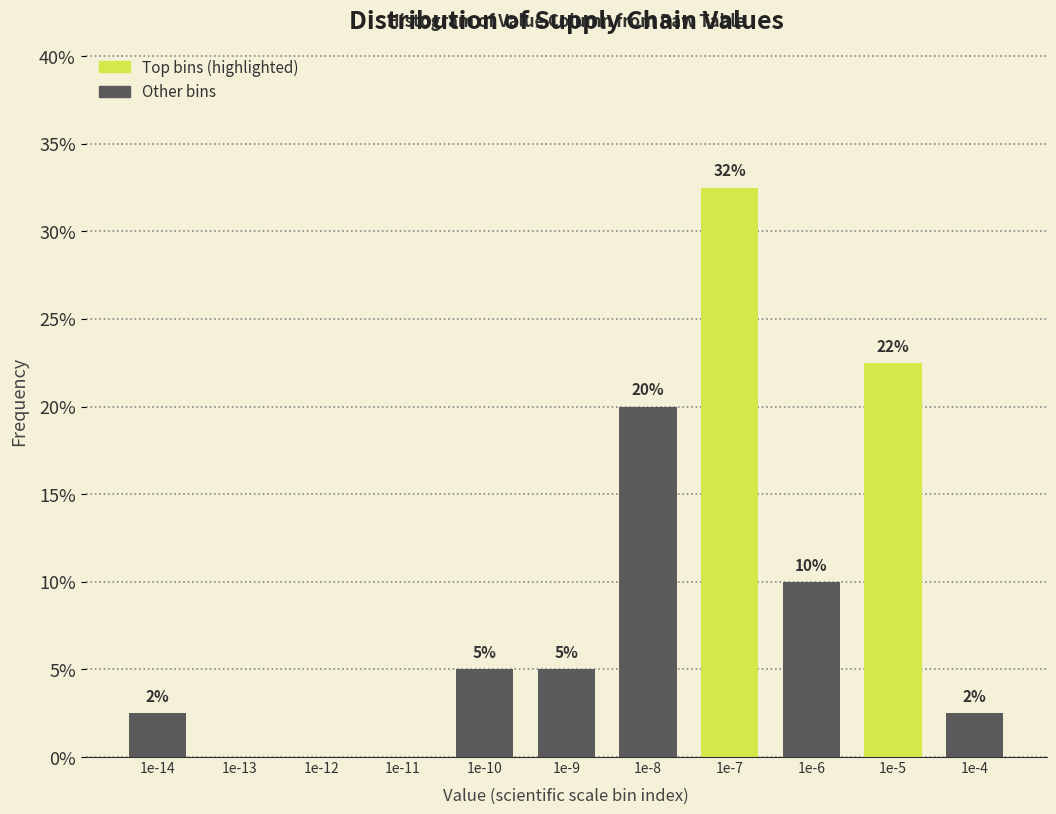

At which category does the chart reach its peak across all series?

1e-7